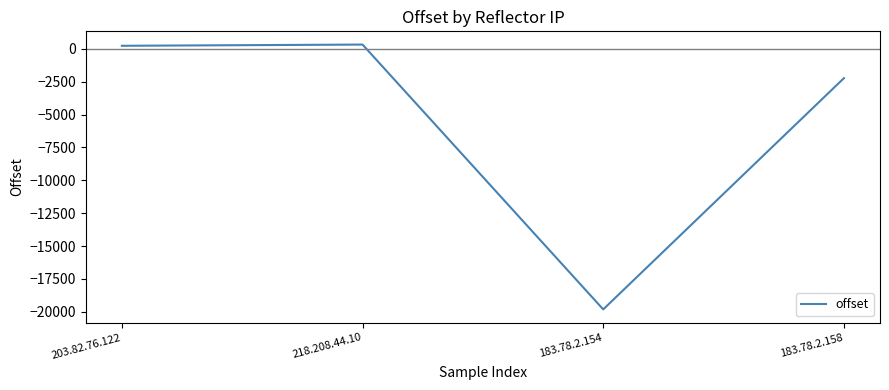

What is the change in value from 183.78.2.154 to 183.78.2.158?

+17579